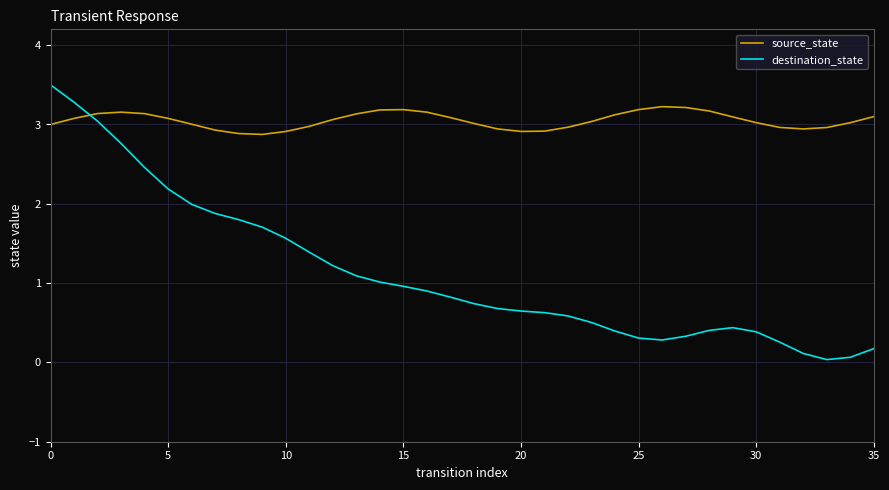

What are all the series names shown in the legend?

source_state, destination_state